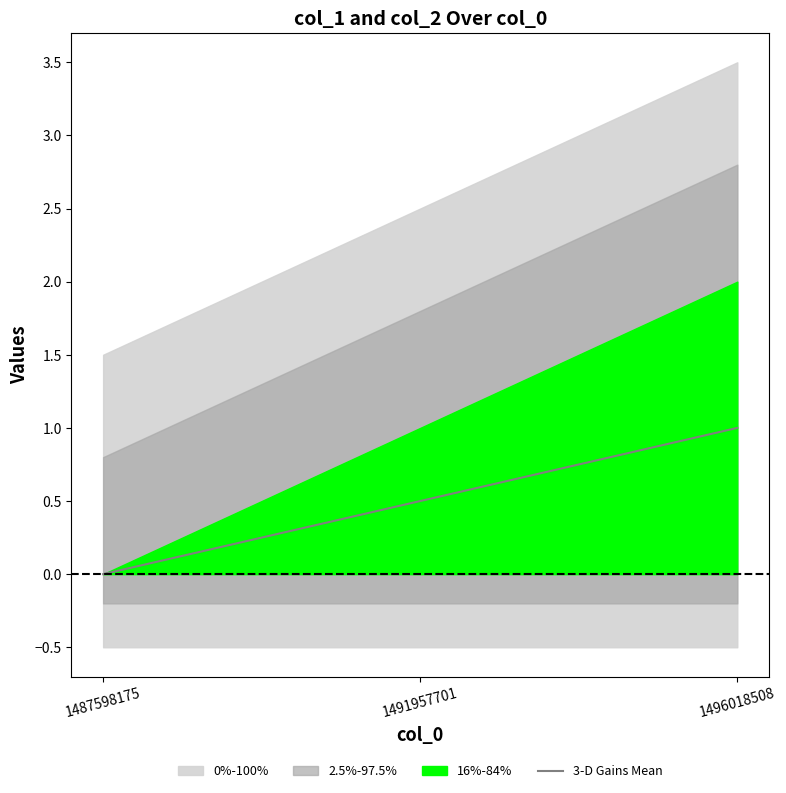

What is the maximum value for 3-D Gains Mean?

1.0